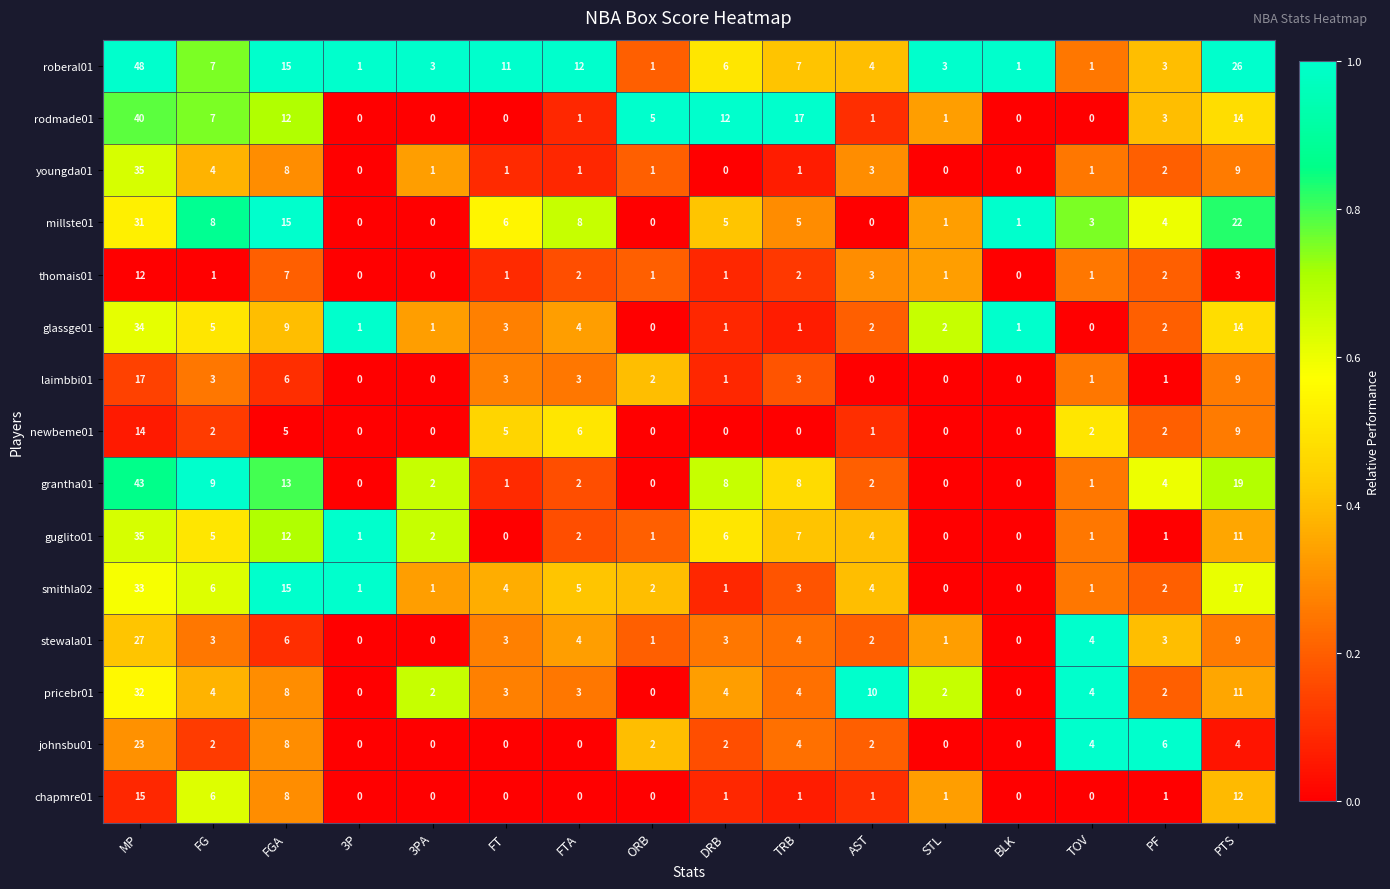

Which series has the largest range (max minus min)?

roberal01